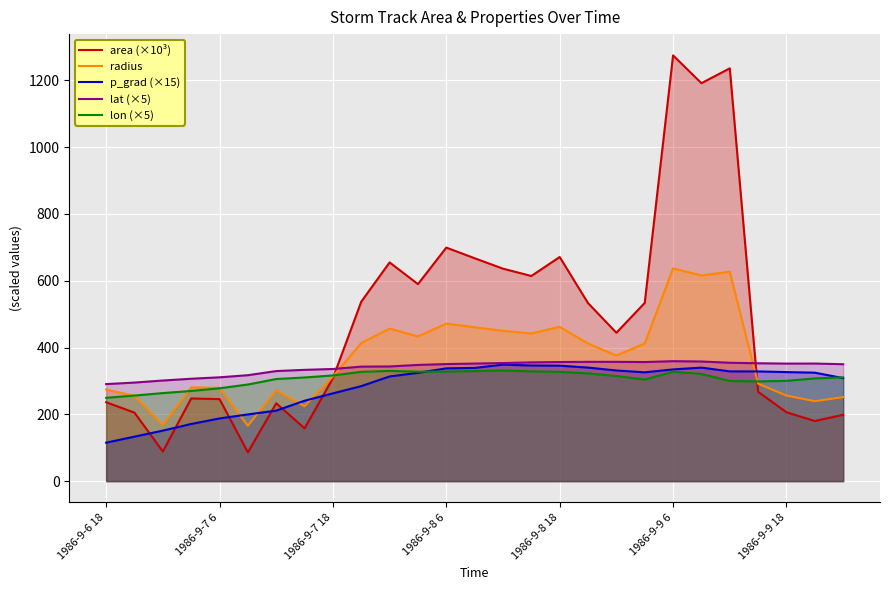

True or false: radius and p_grad (×15) intersect in this chart.

True